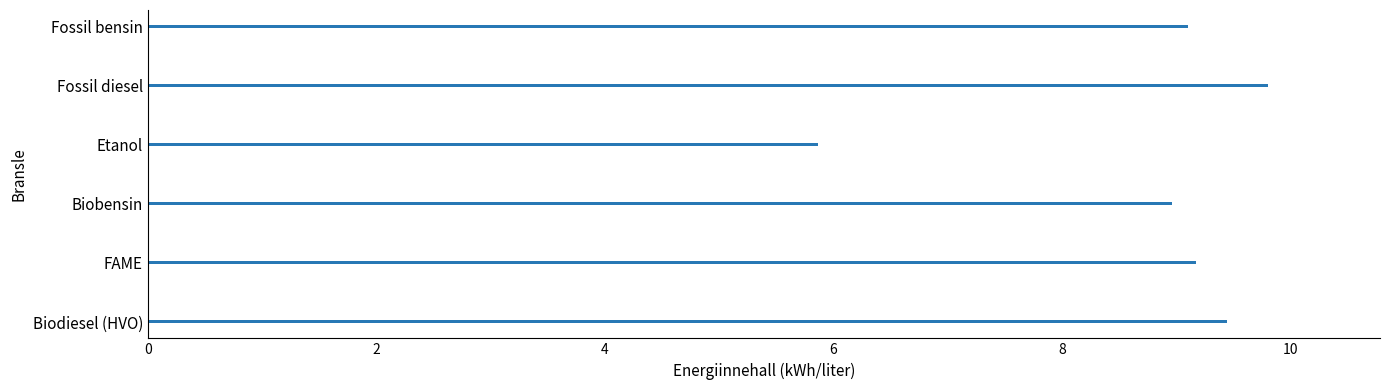

What is the difference between the second highest and minimum values?

3.6